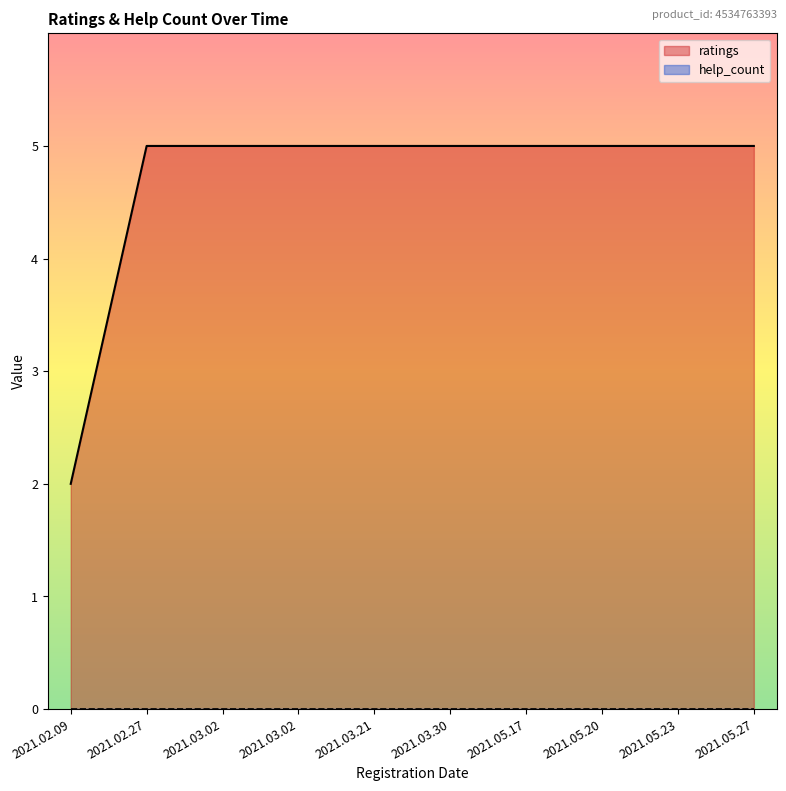

Which category has the lowest value across all series?

2021.02.09